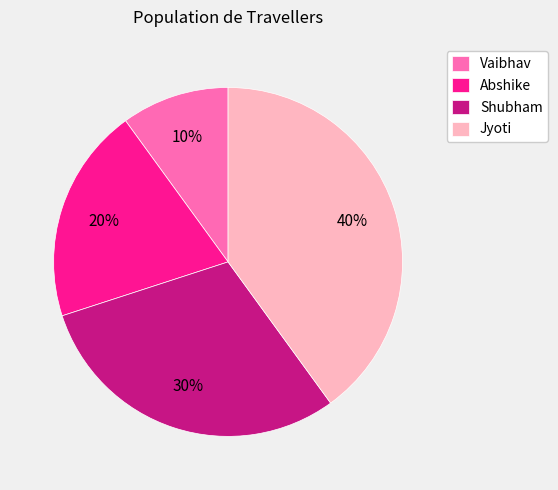

Rank the categories by value from highest to lowest.

Jyoti, Shubham, Abshike, Vaibhav